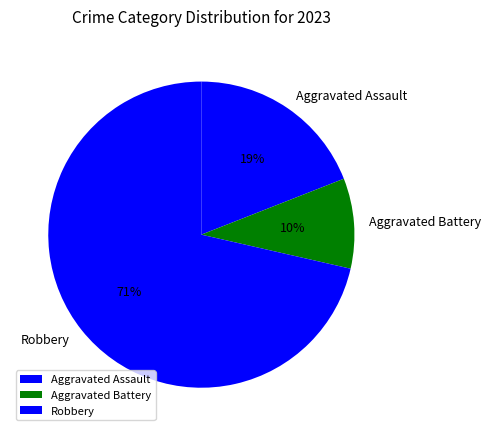

Is Aggravated Battery the majority of the pie?

No